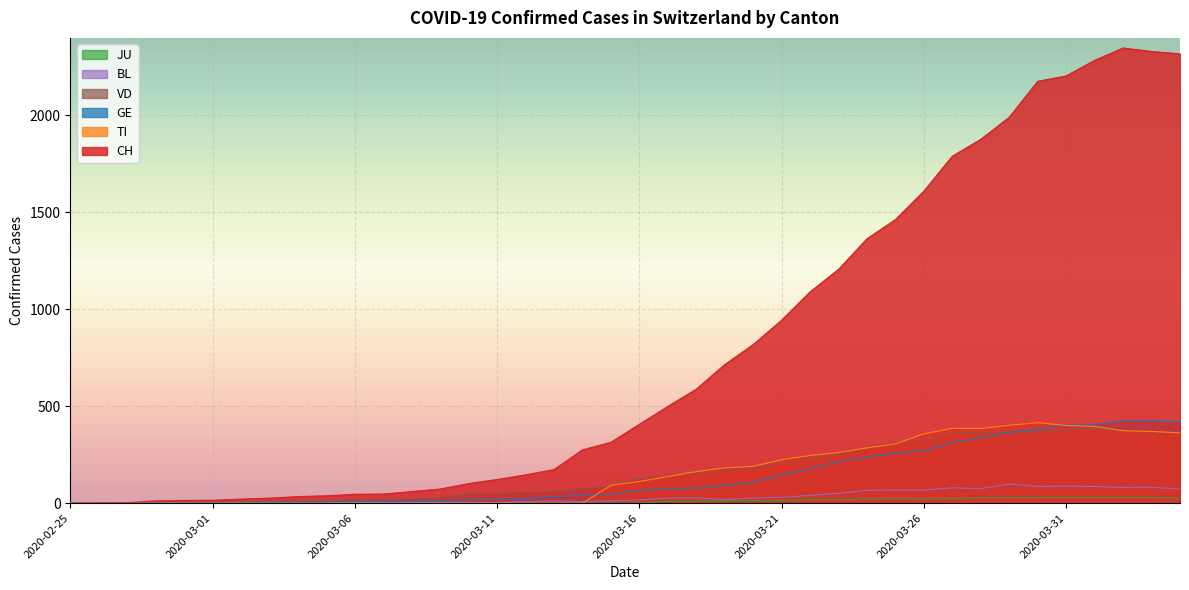

What is the difference between the GE values at 2020-03-16 and 2020-03-14?

23